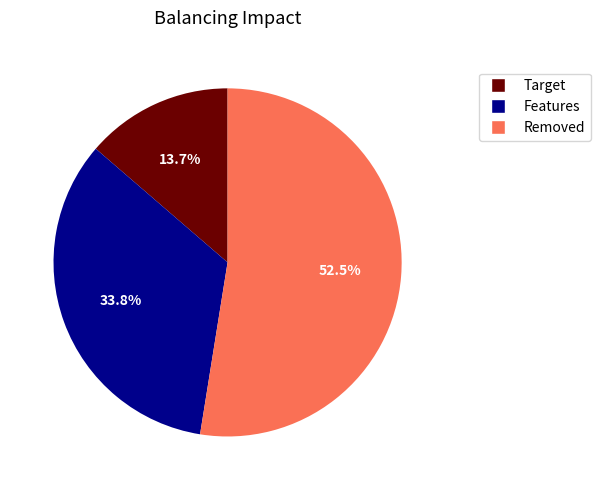

Does any single category account for the majority?

Yes